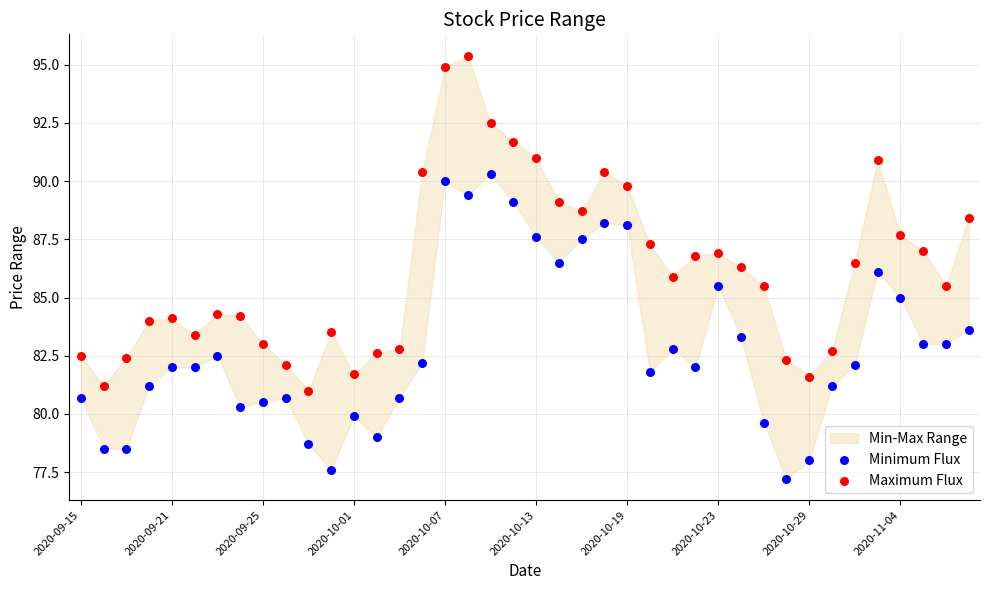

Across all data points, what is the range of Y values (max minus min)?

18.2